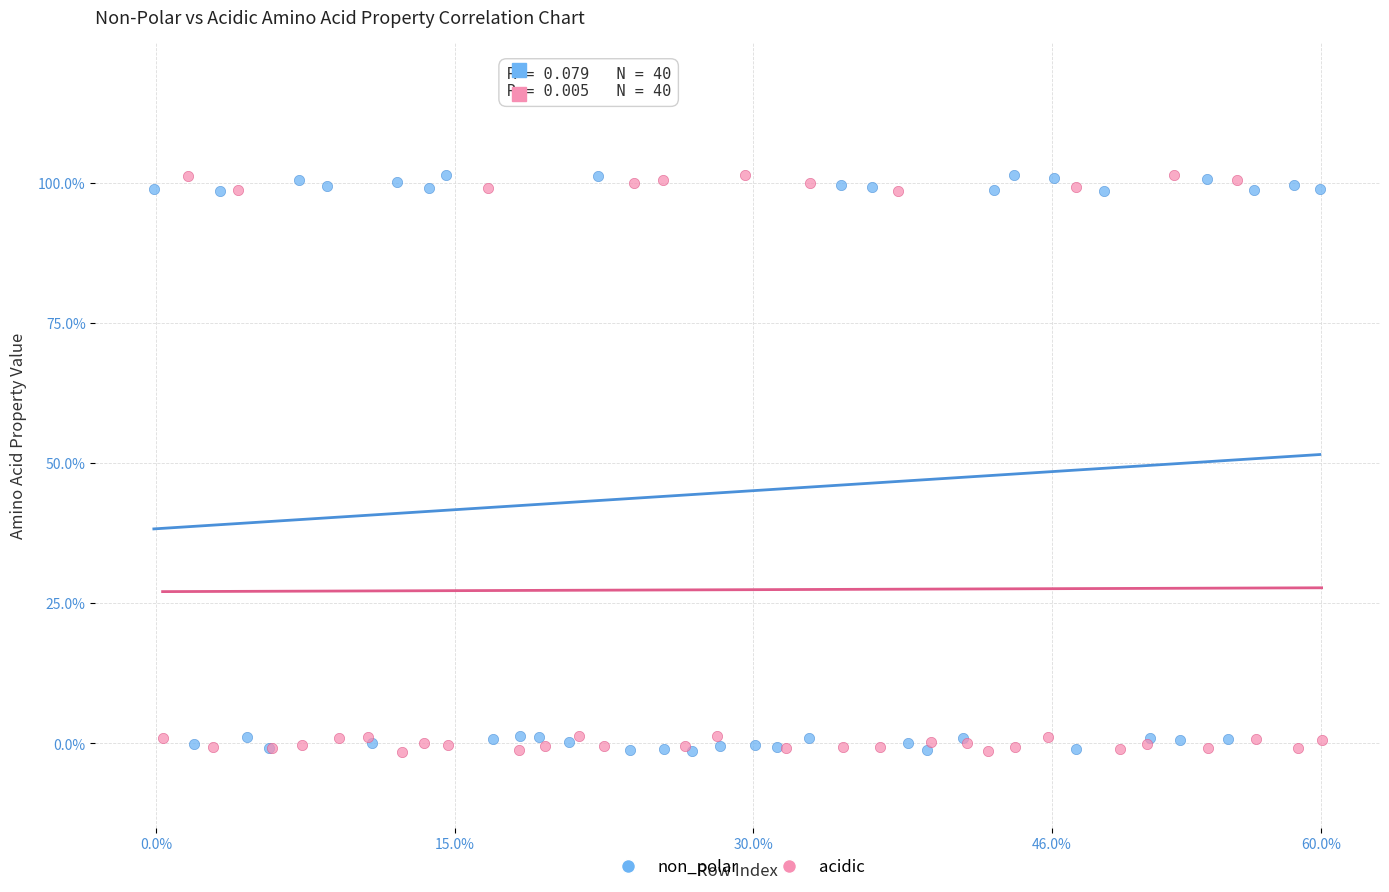

What are all the series names shown in the legend?

non_polar, acidic